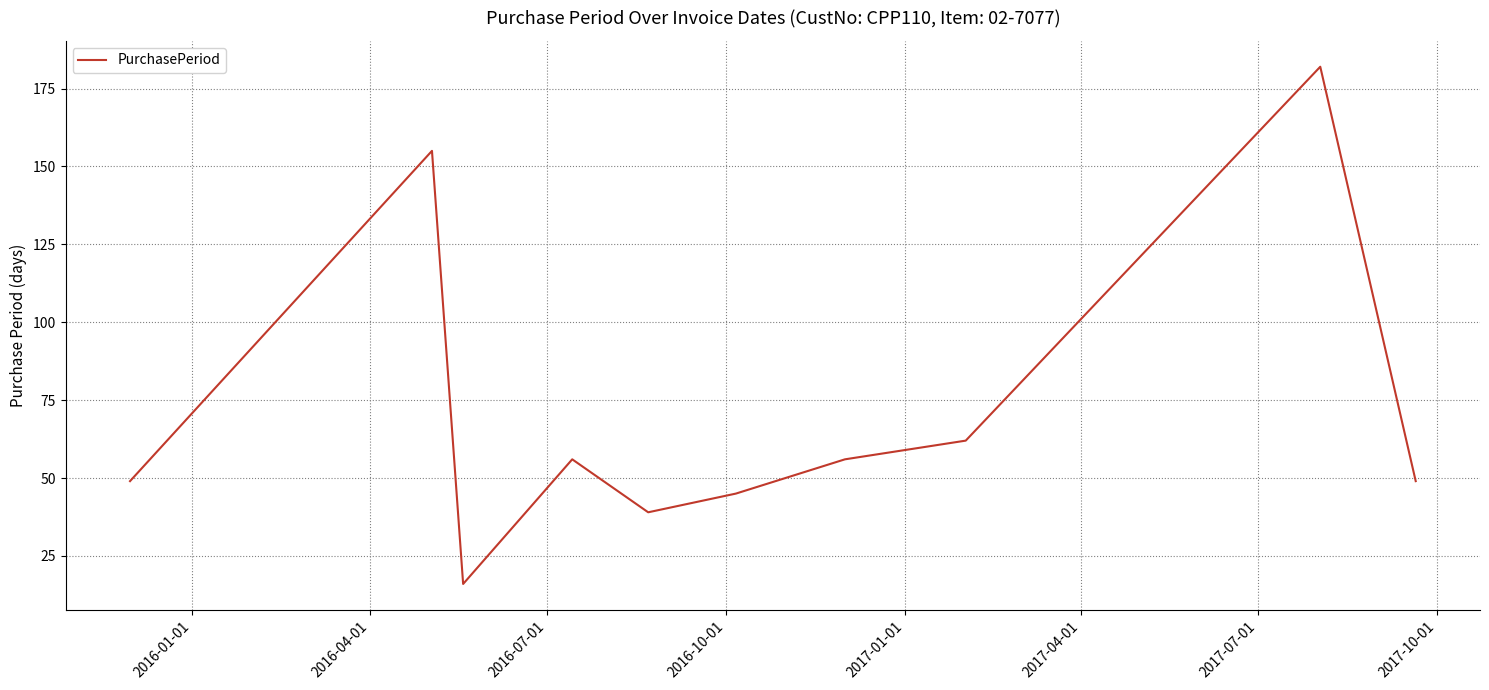

What is the smallest value displayed?

16